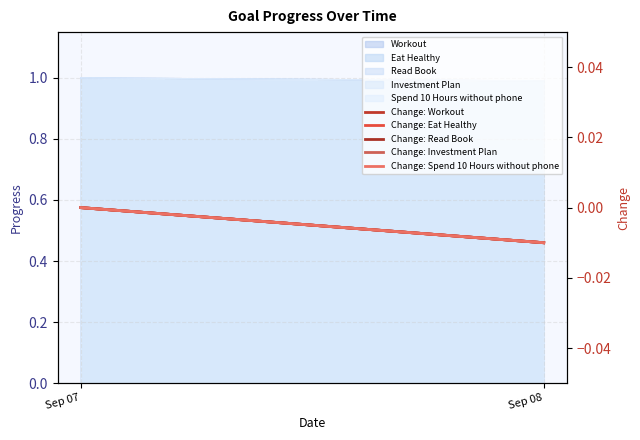

Does the chart display data point markers on the line(s)?

No